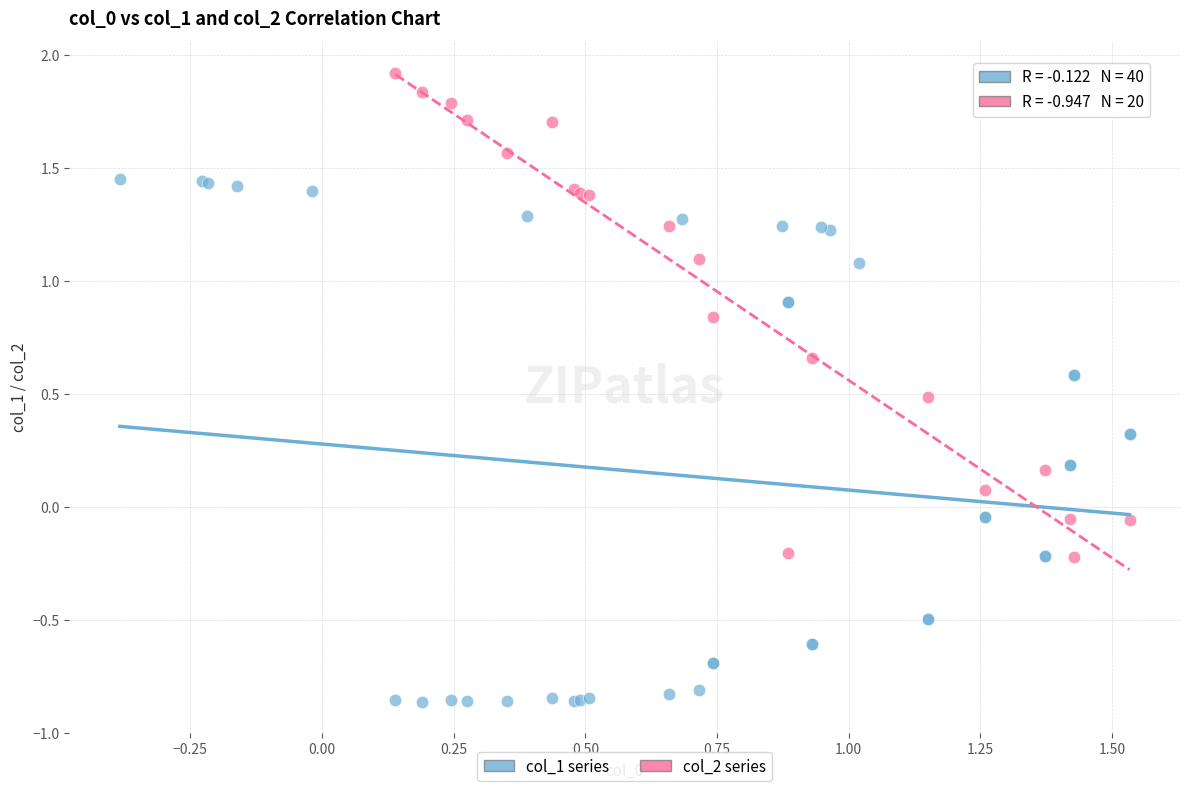

Which series contains the lowest Y value?

col_1 series